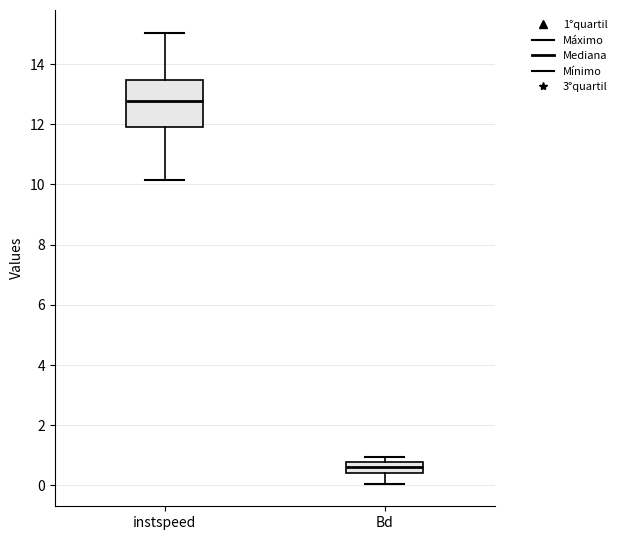

Comparing the boxes themselves (not the whiskers), which one is the tallest?

instspeed